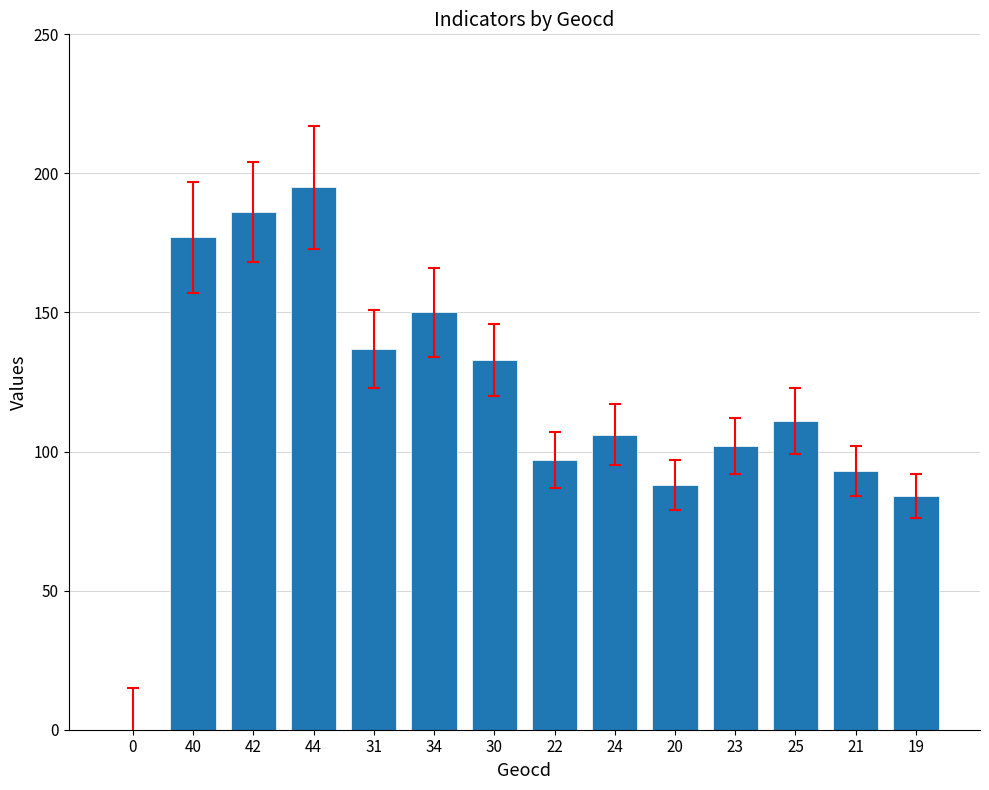

Are the bars horizontal?

No